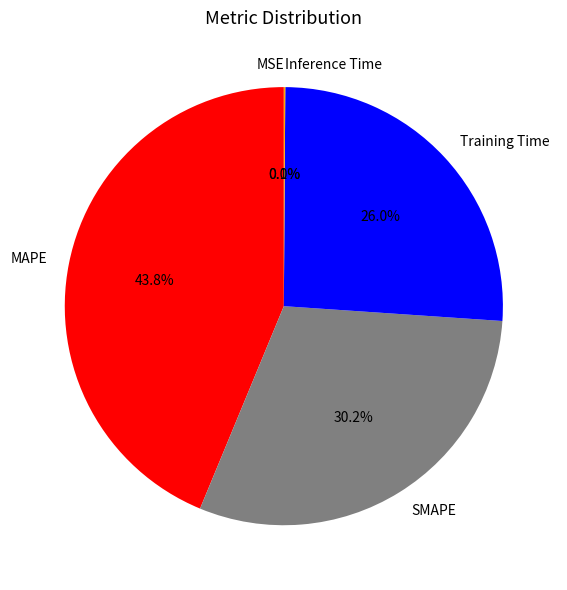

Which category has the biggest portion of the pie?

MAPE